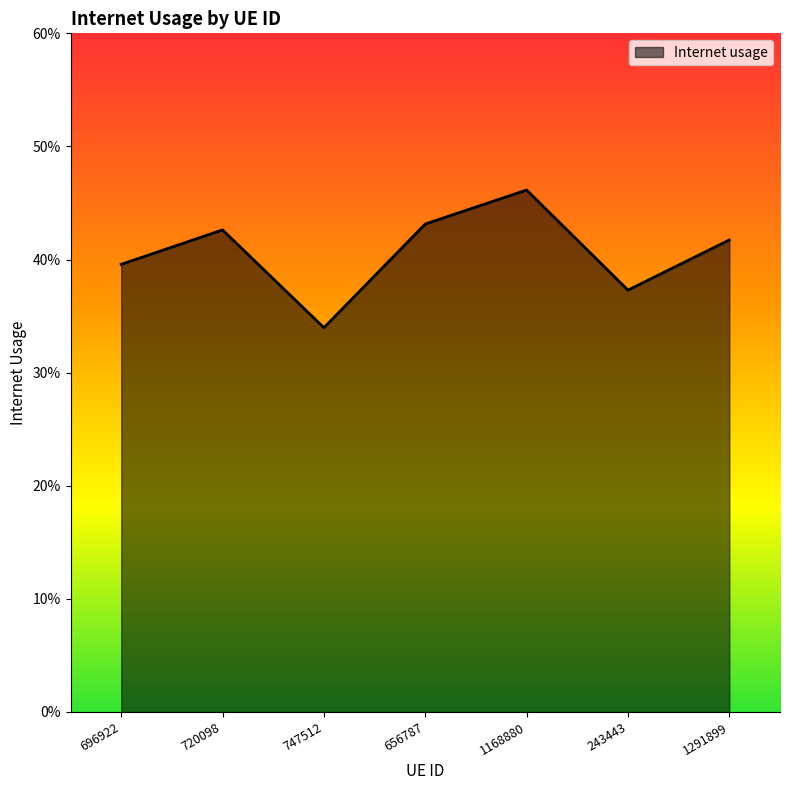

Does the chart display data point markers on the line(s)?

No